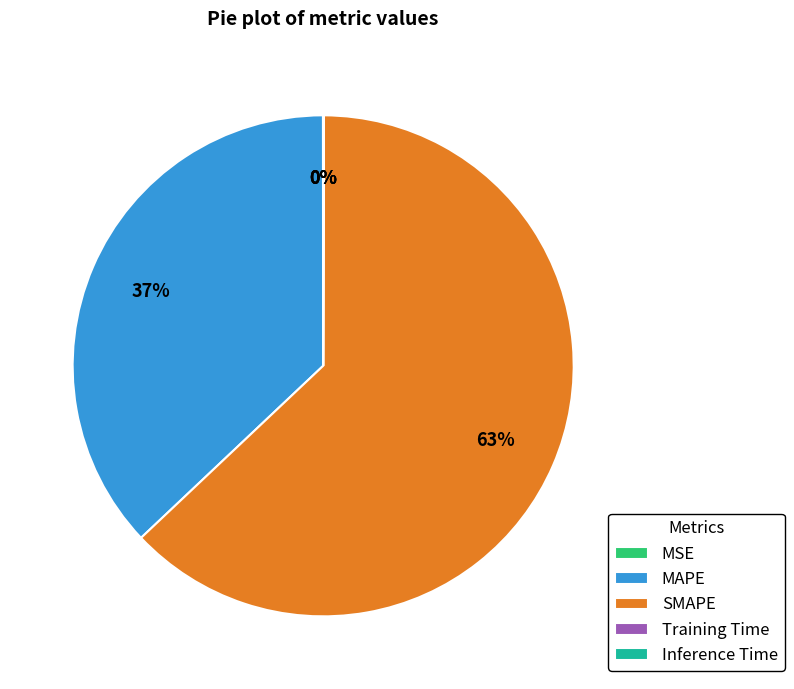

True or false: MAPE accounts for 23% of the total.

False